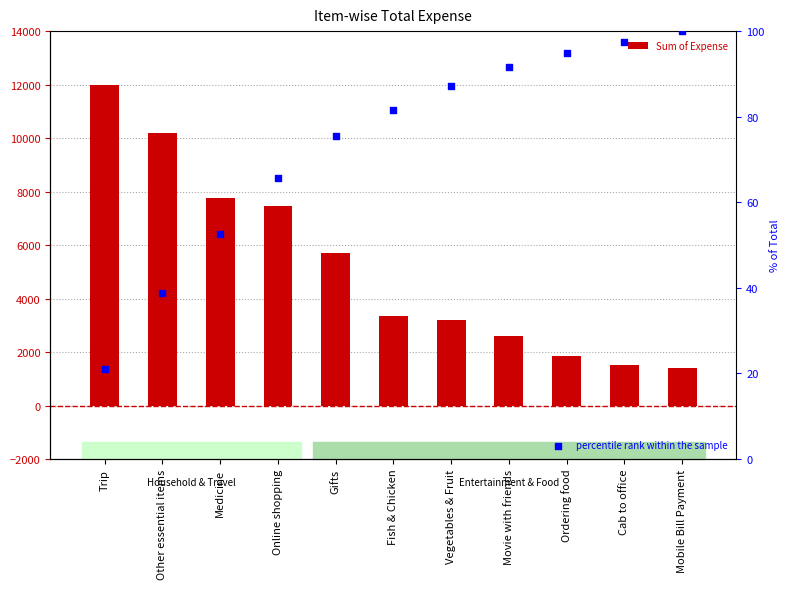

Which series reaches the maximum Y coordinate?

Sum of Expense